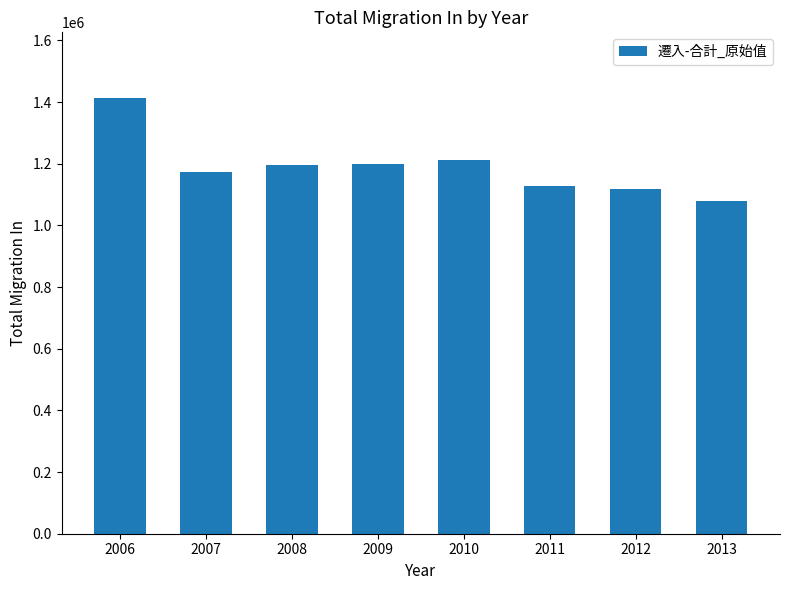

At which label does the data first exceed 1196407?

2006